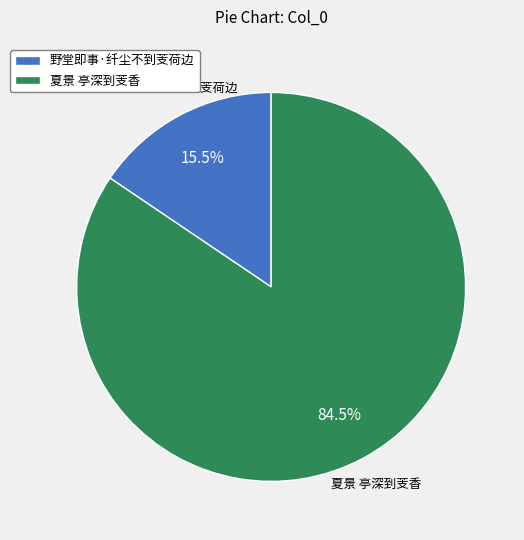

Is there any slice that represents more than half of the pie?

Yes